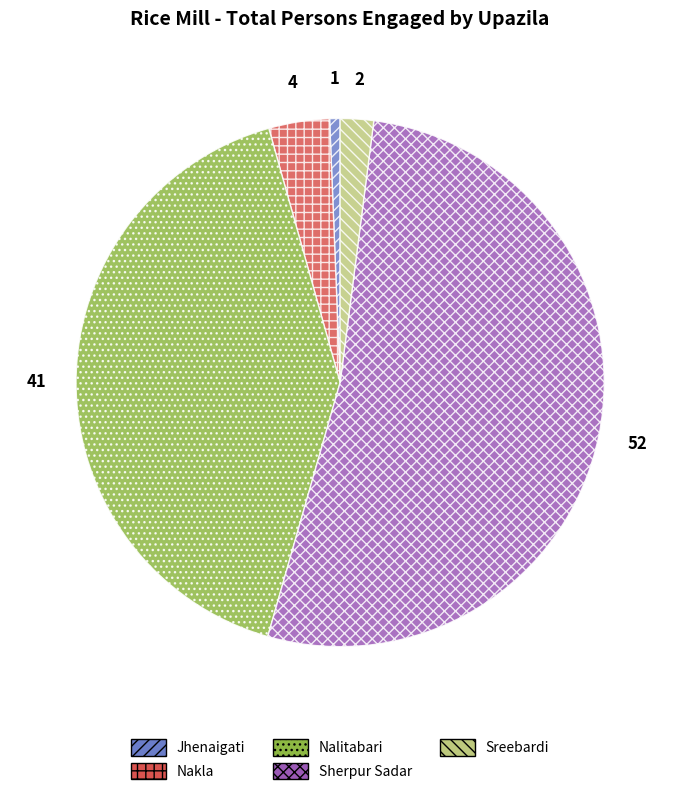

Between Nalitabari and Jhenaigati, which is larger?

Nalitabari